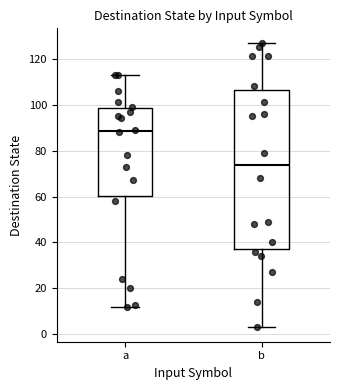

Which box's median line is the highest?

a